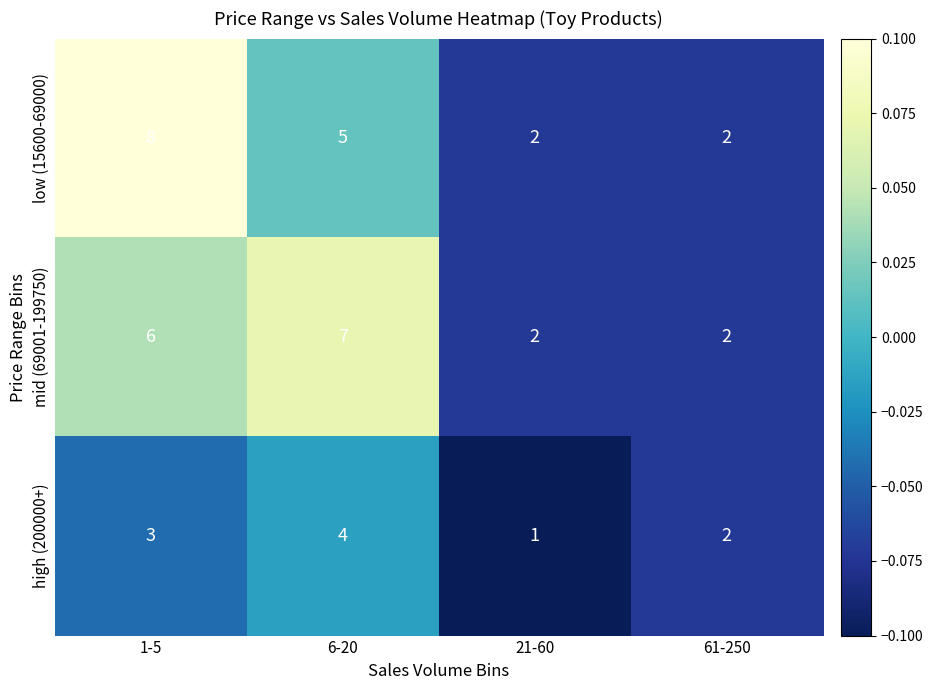

Which series changed the most between 1-5 and 6-20?

low (15600-69000)